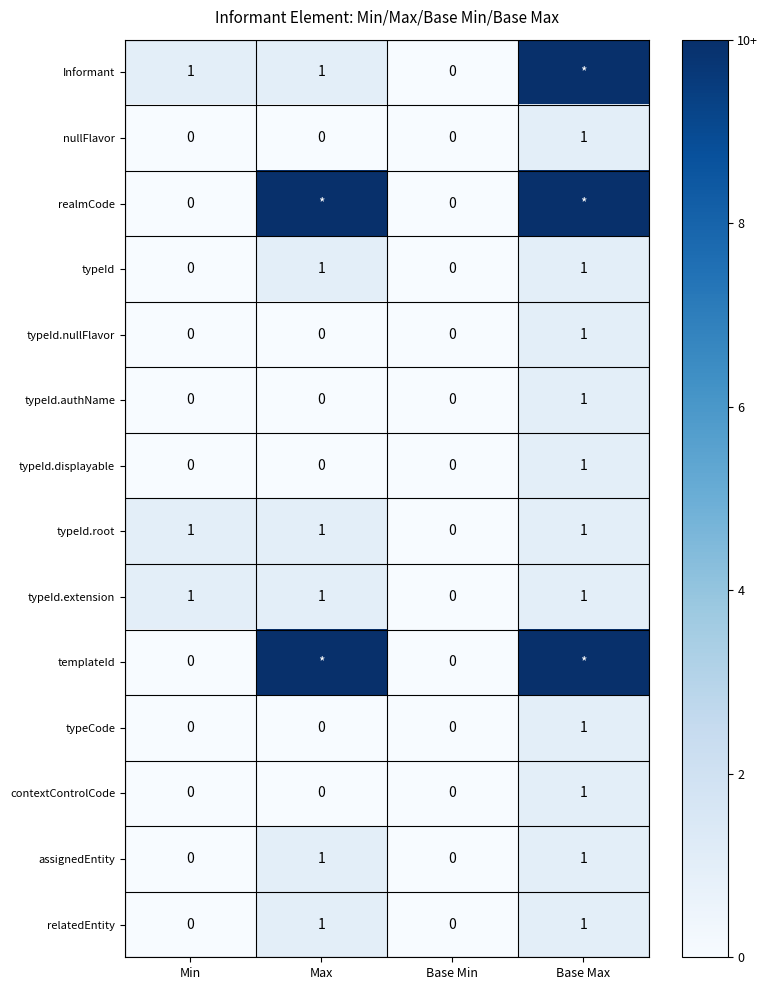

What is the difference between the maximum and minimum values in the typeId.root series?

1